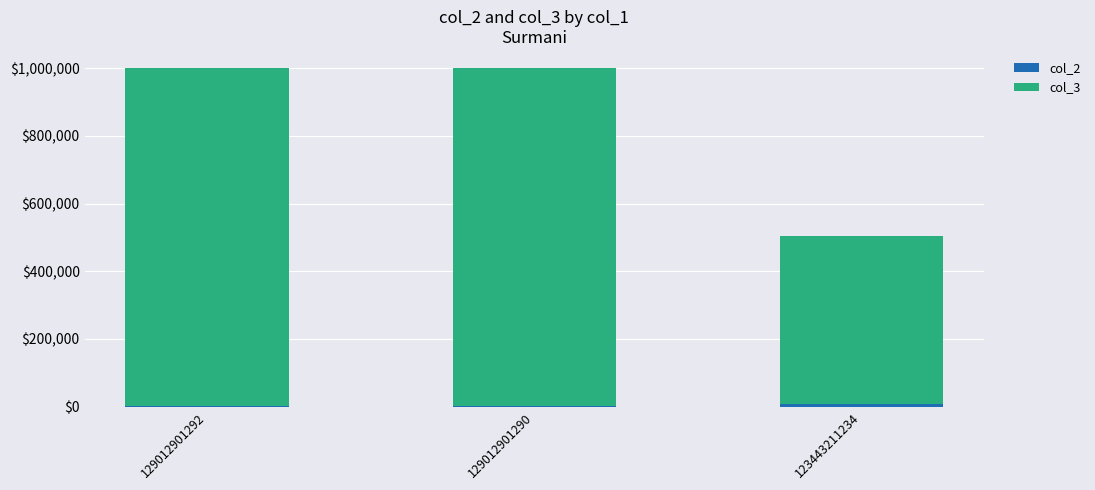

How many series are shown in this chart?

2